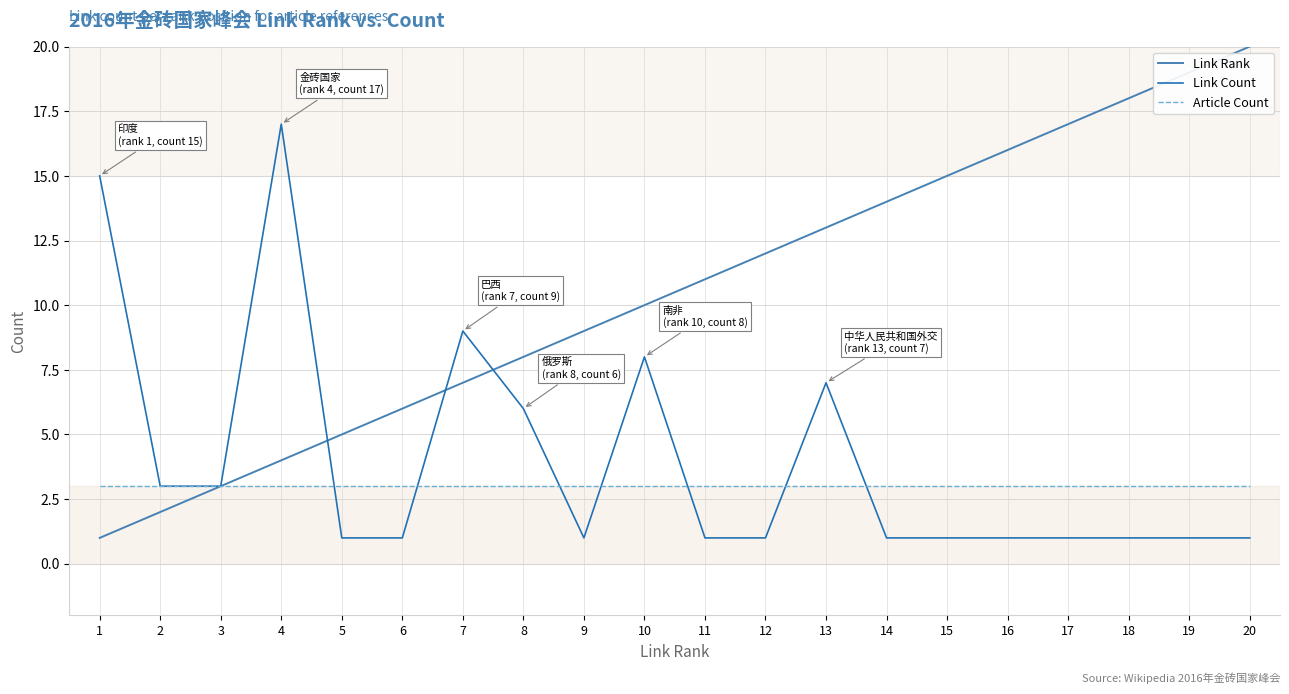

What is the sum of the Article Count values at 1 and 5?

6